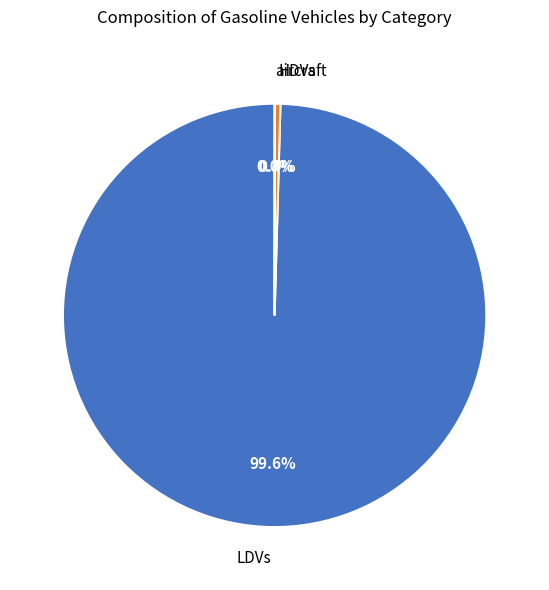

Which has a higher value, HDVs or LDVs?

LDVs